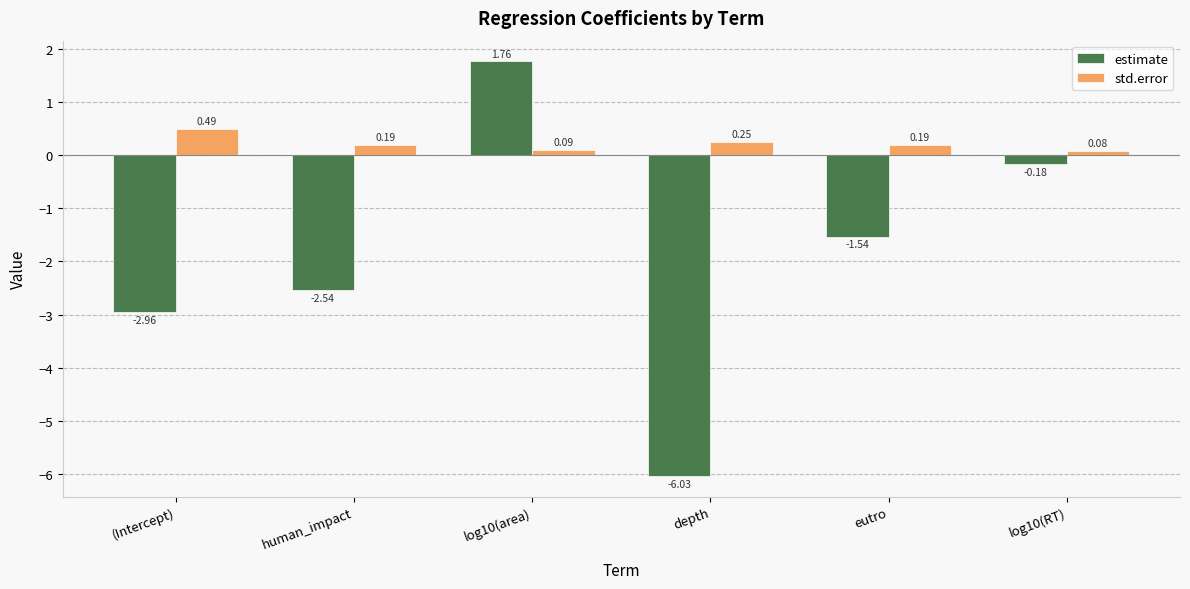

At which category is the sum across all series the highest?

log10(area)